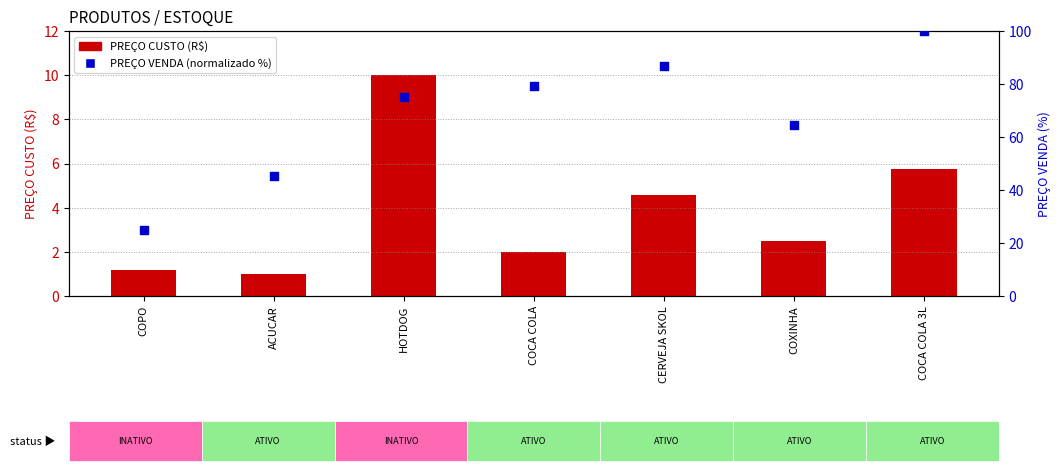

Which series contains the highest Y value?

PREÇO VENDA (normalizado %)